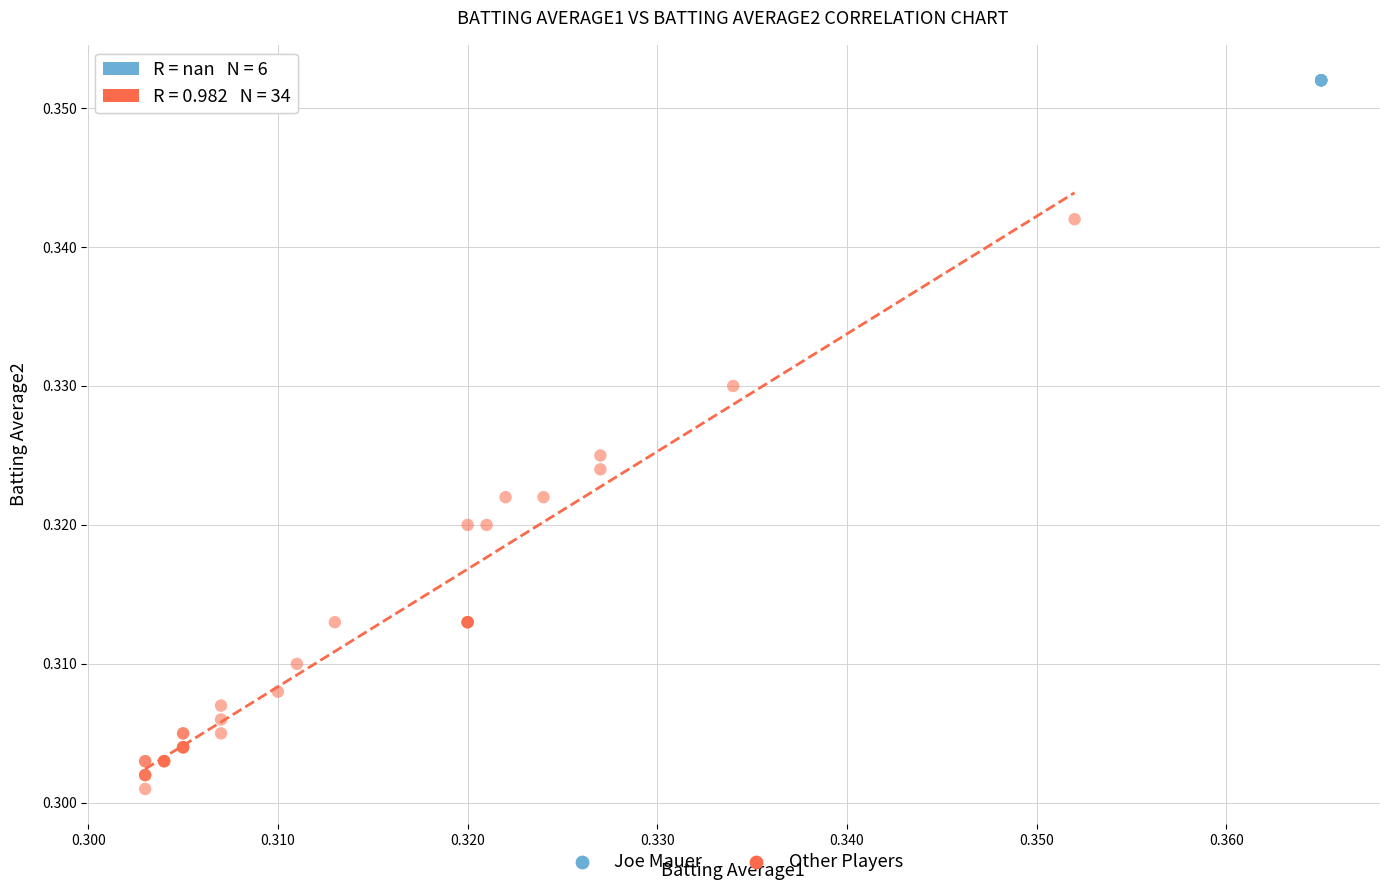

Which series contains the highest Y value?

Joe Mauer